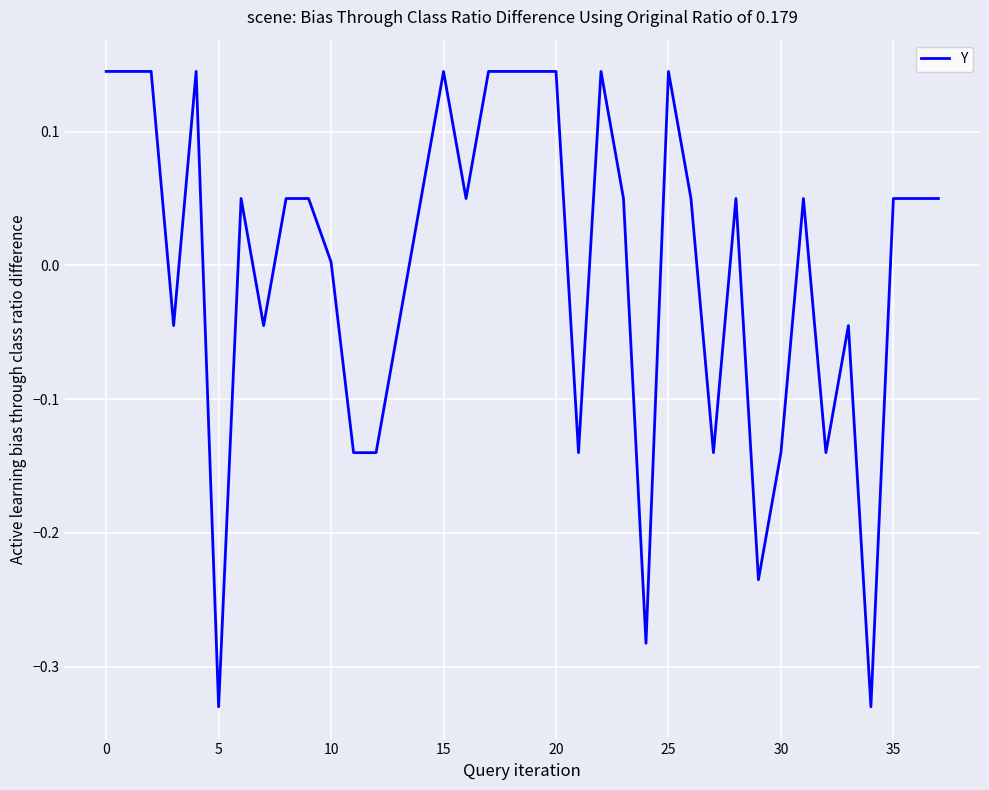

What is the difference between the maximum and minimum values?

0.5